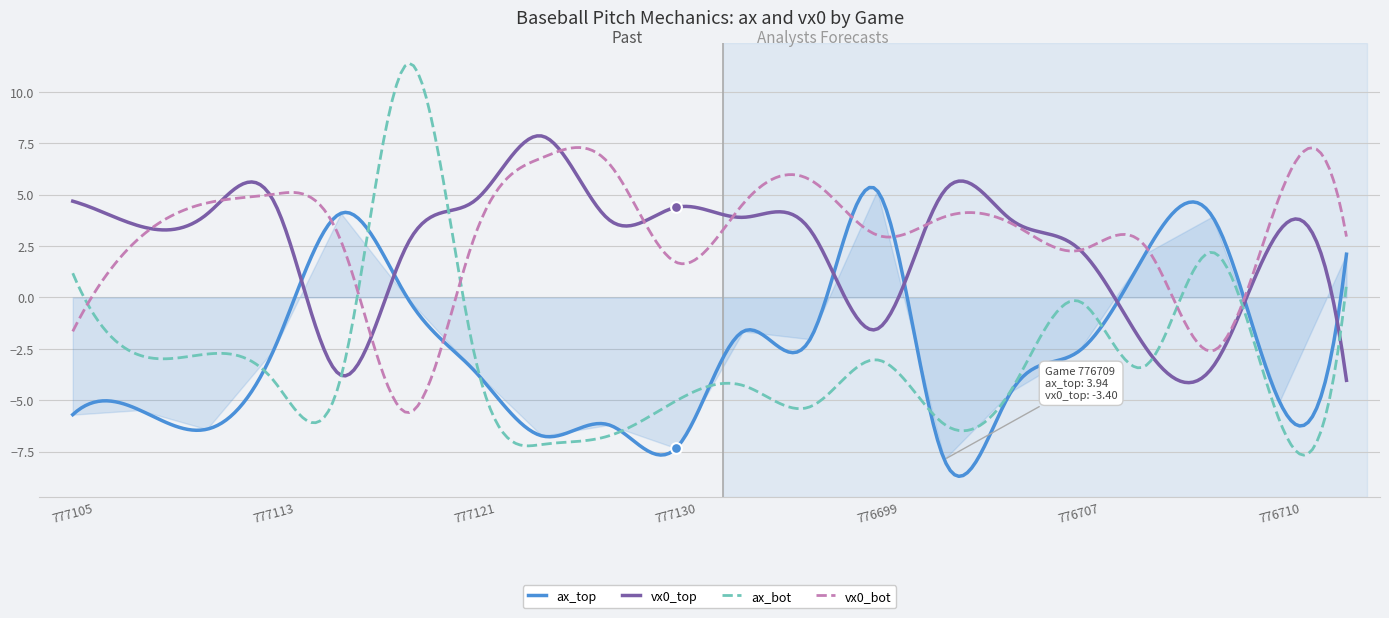

What is the total value across all series at 776699?

3.7